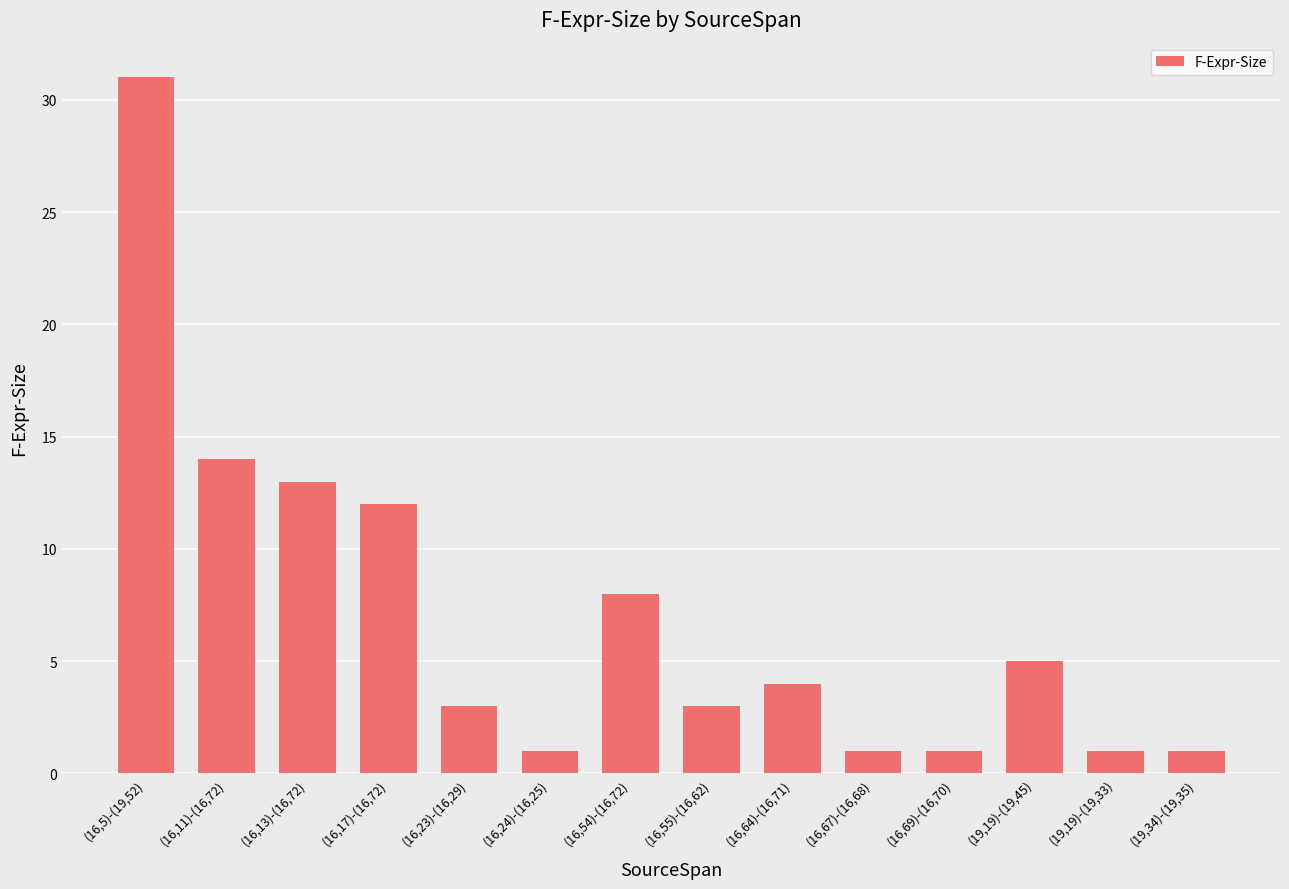

What is the difference between the maximum and second lowest values?

30